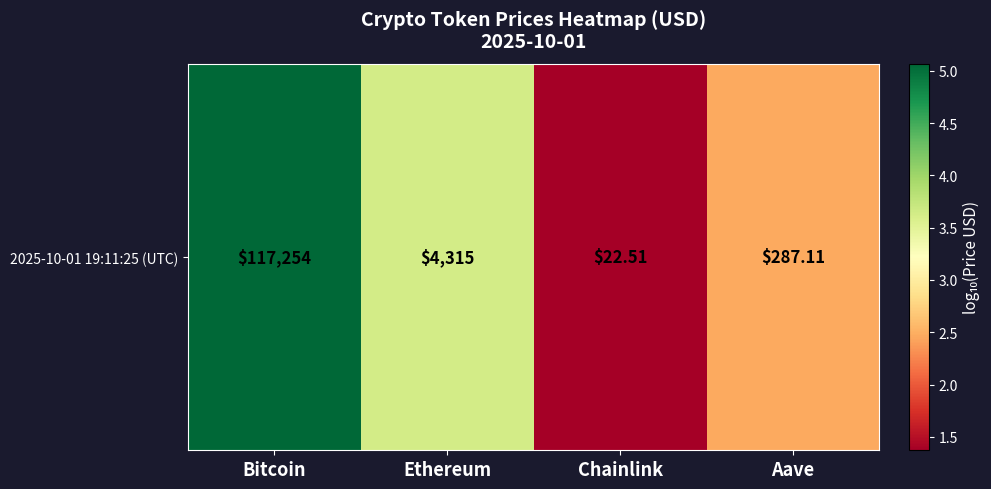

What is the ratio of the value at Bitcoin to the value at Chainlink?

3.7